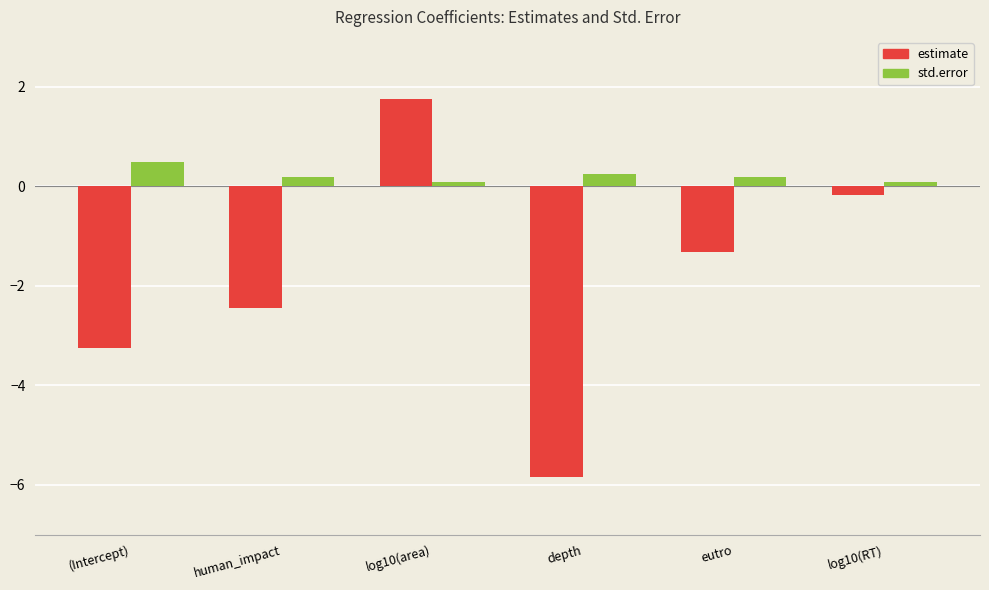

Is the value of std.error at log10(area) greater than the value of estimate at (Intercept)?

Yes